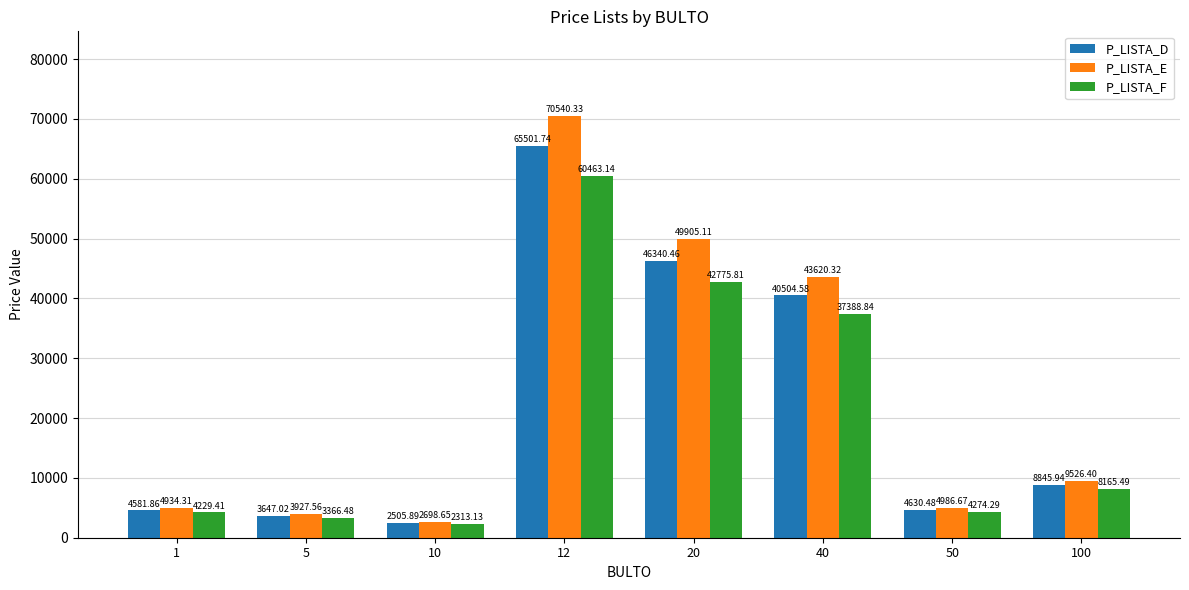

At which label does P_LISTA_E reach its minimum?

10